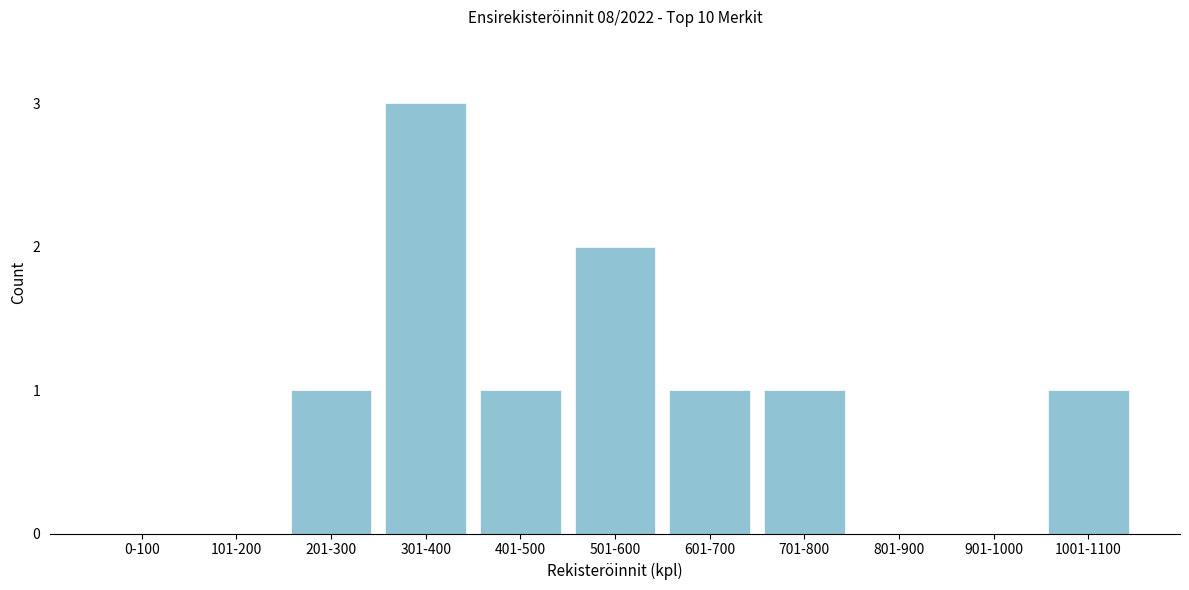

Reading right to left, what are all the values shown in this chart?

1001-1100=1	901-1000=0	801-900=0	701-800=1	601-700=1	501-600=2	401-500=1	301-400=3	201-300=1	101-200=0	0-100=0